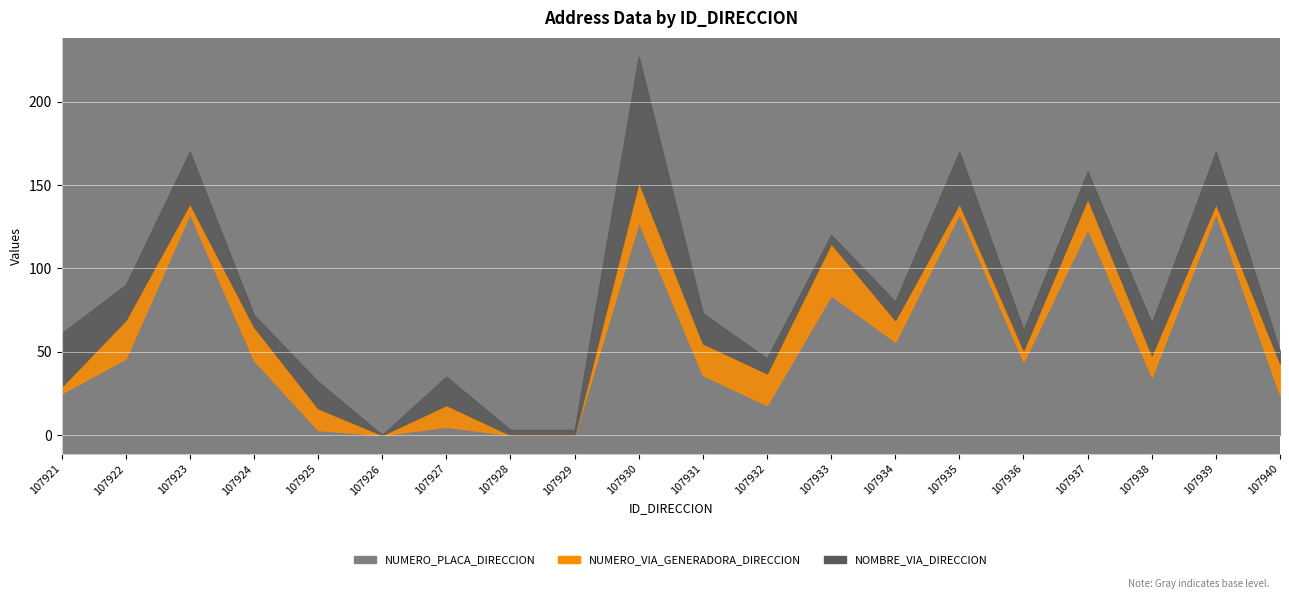

How many values in NOMBRE_VIA_DIRECCION are above zero?

19